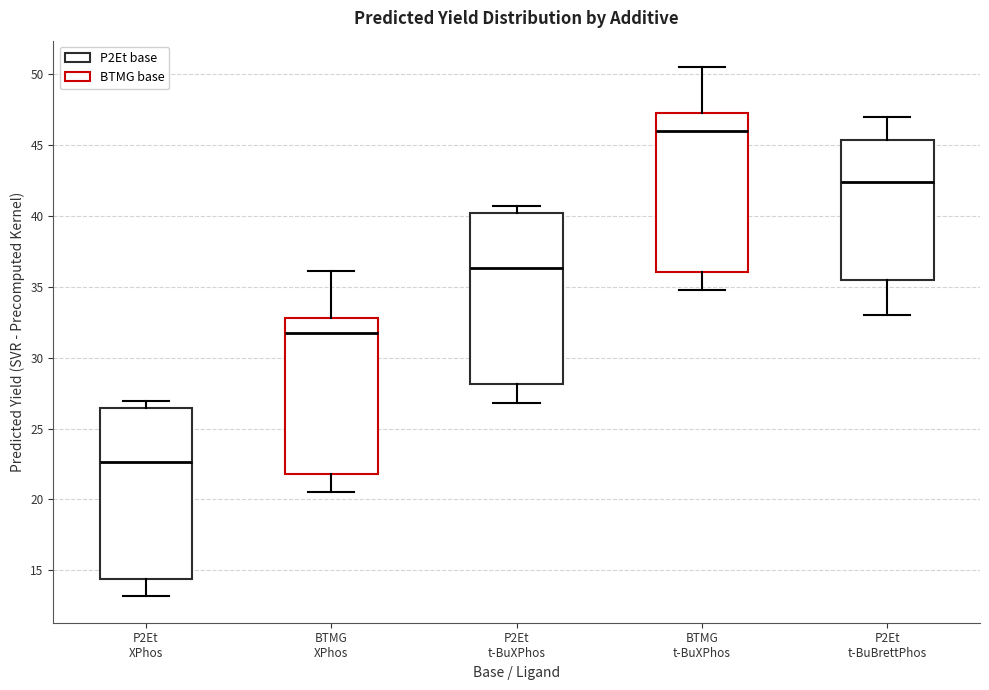

Reading left to right, transcribe this box plot: for each box, give where its median line is, the range the box spans, and where its two whiskers end, as read against the y-axis. The values are not printed on the chart, so give them approximately, as read against the axis.

P2Et XPhos: median 22.5, box 14.5 to 26.5, whiskers 13.0 to 27.0
BTMG XPhos: median 32.0, box 22.0 to 33.0, whiskers 20.5 to 36.0
P2Et t-BuXPhos: median 36.5, box 28.0 to 40.0, whiskers 27.0 to 40.5
BTMG t-BuXPhos: median 46.0, box 36.0 to 47.5, whiskers 35.0 to 50.5
P2Et t-BuBrettPhos: median 42.5, box 35.5 to 45.5, whiskers 33.0 to 47.0